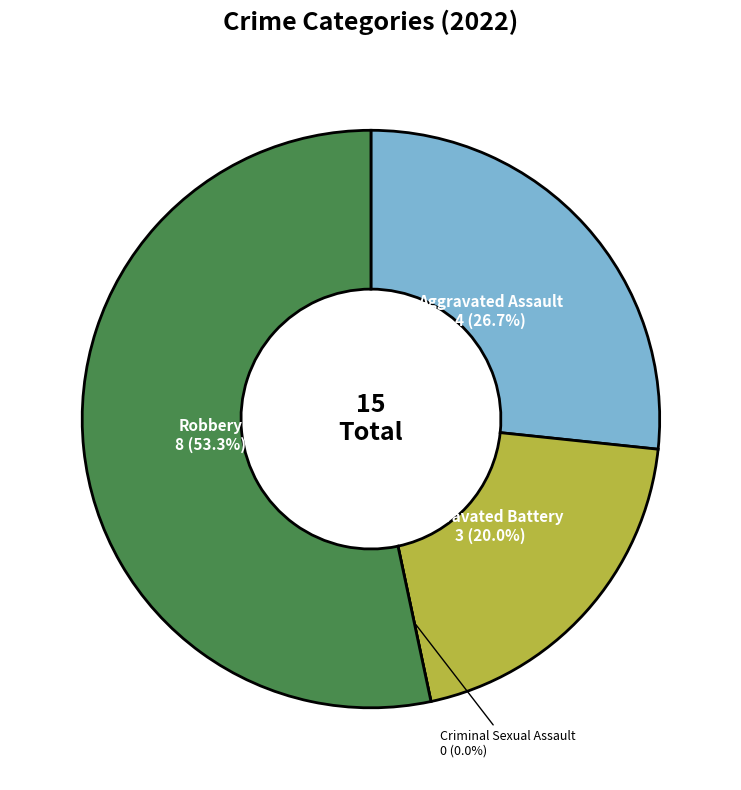

Between Aggravated Battery and Robbery, which is larger?

Robbery